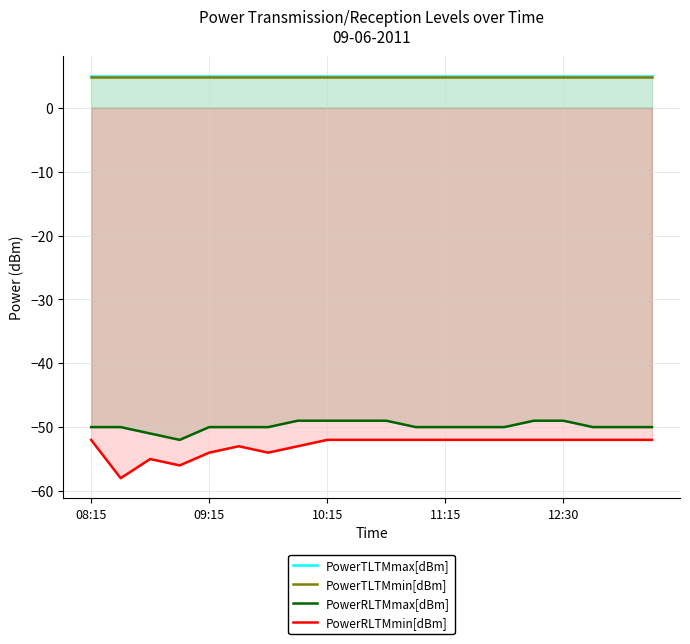

True or false: PowerTLTMmax[dBm] has more than 2 points higher than both neighbors.

False